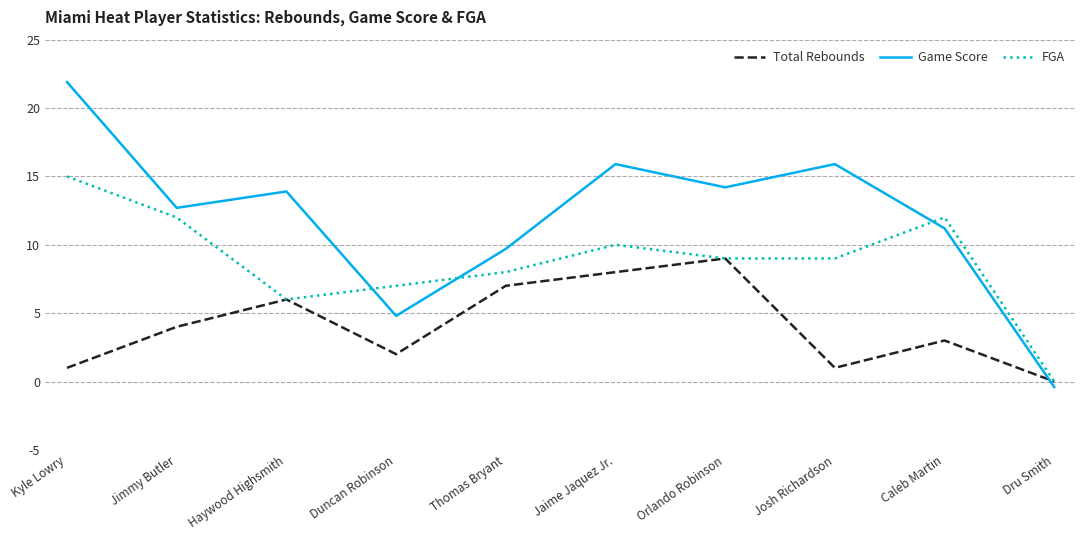

At Jaime Jaquez Jr., list the series in order from smallest to largest.

Total Rebounds, FGA, Game Score